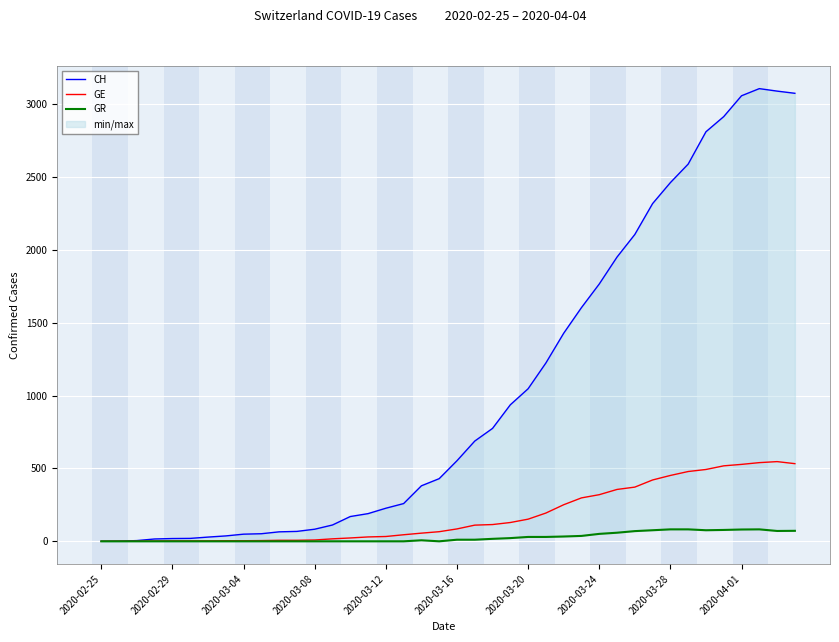

True or false: CH has a value of 555 at 29.

False